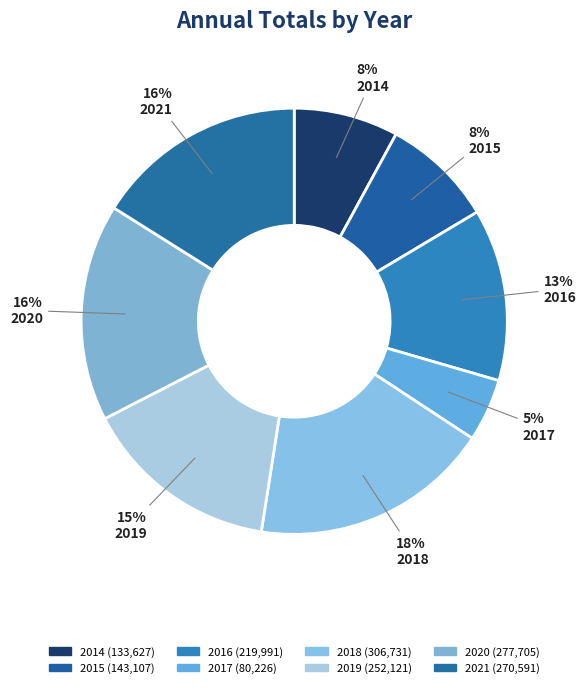

Does any single category account for the majority?

No